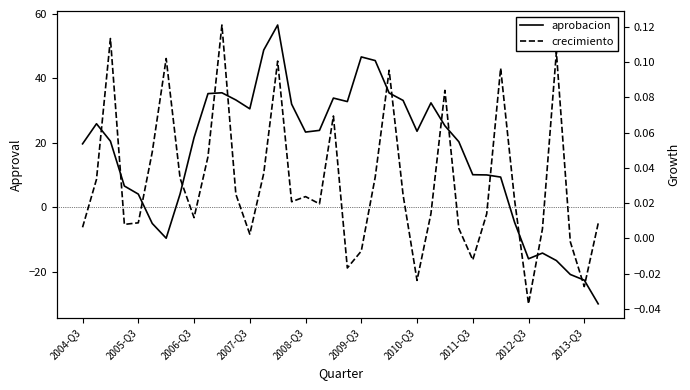

What is the difference between the maximum and minimum values in the aprobacion series?

86.6